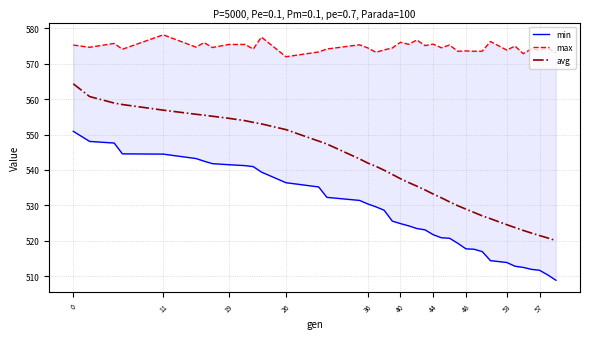

What is the highest value of the avg series?

564.3